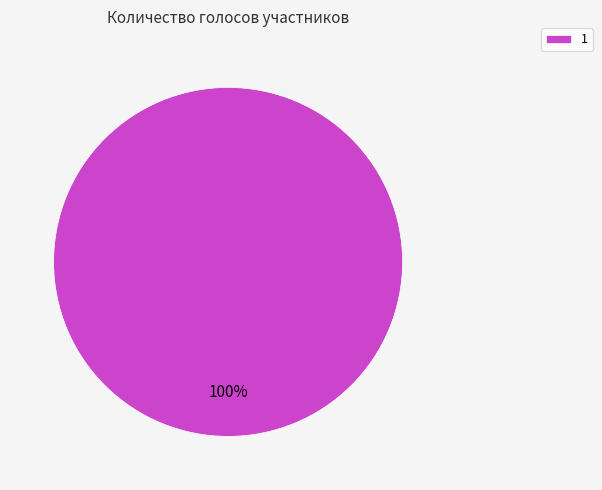

Count the number of slices in the pie.

1